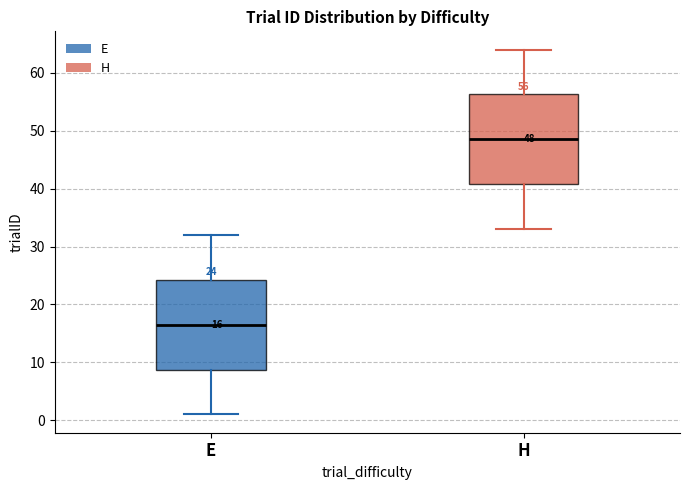

Which box's median line is the lowest?

E